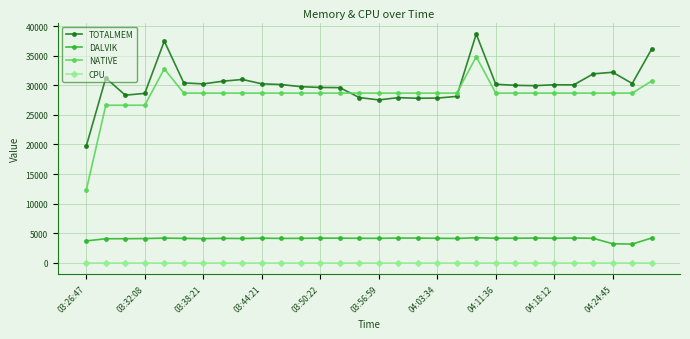

Which series has the largest total across all categories?

TOTALMEM